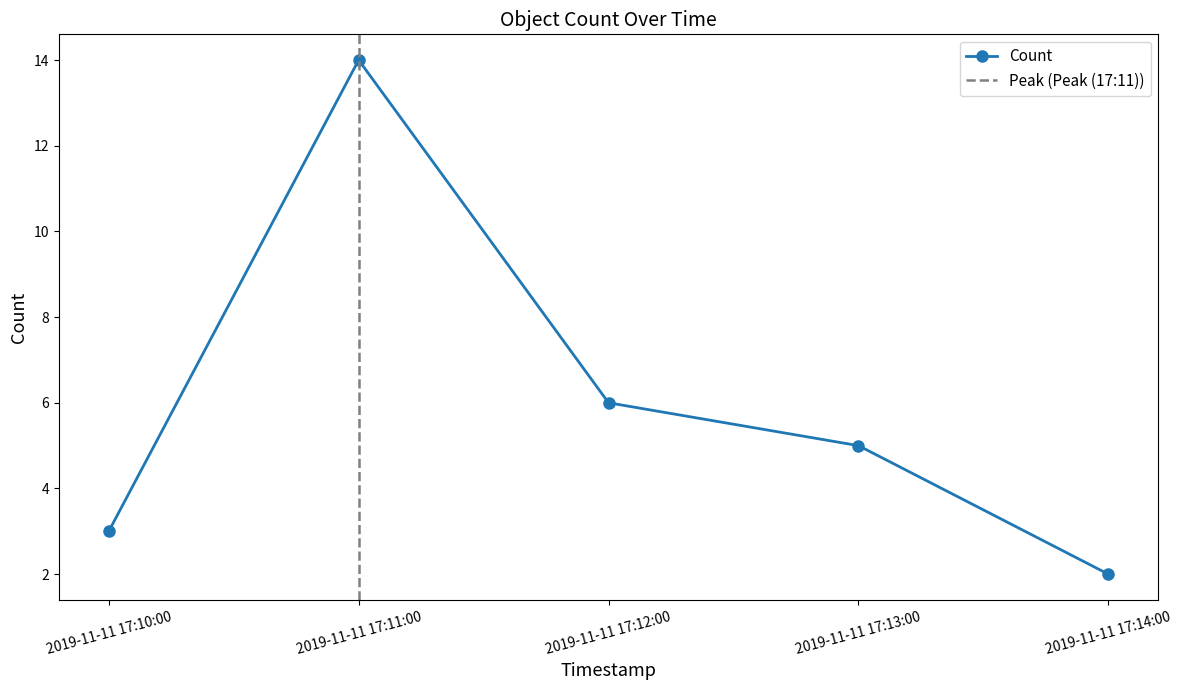

True or false: the data shows 6 at 2019-11-11 17:12:00.

True